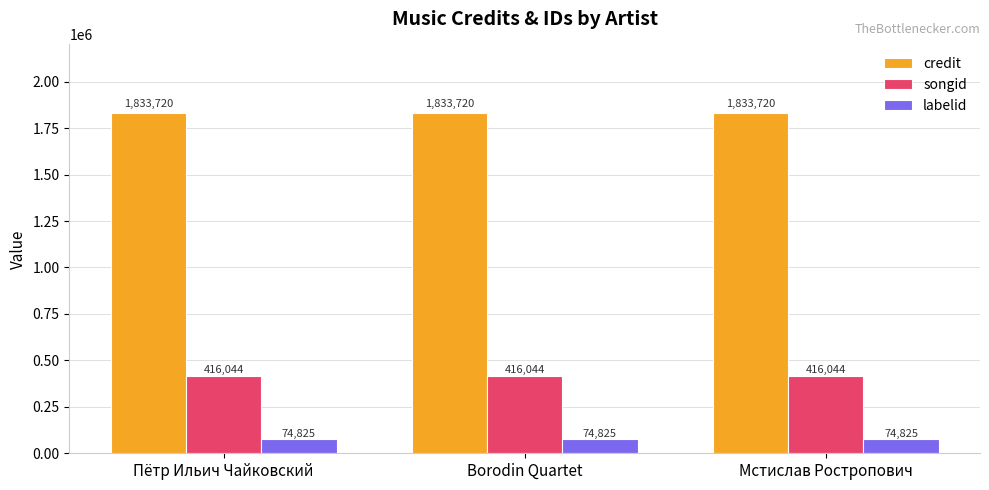

Does the chart contain stacked bars?

No